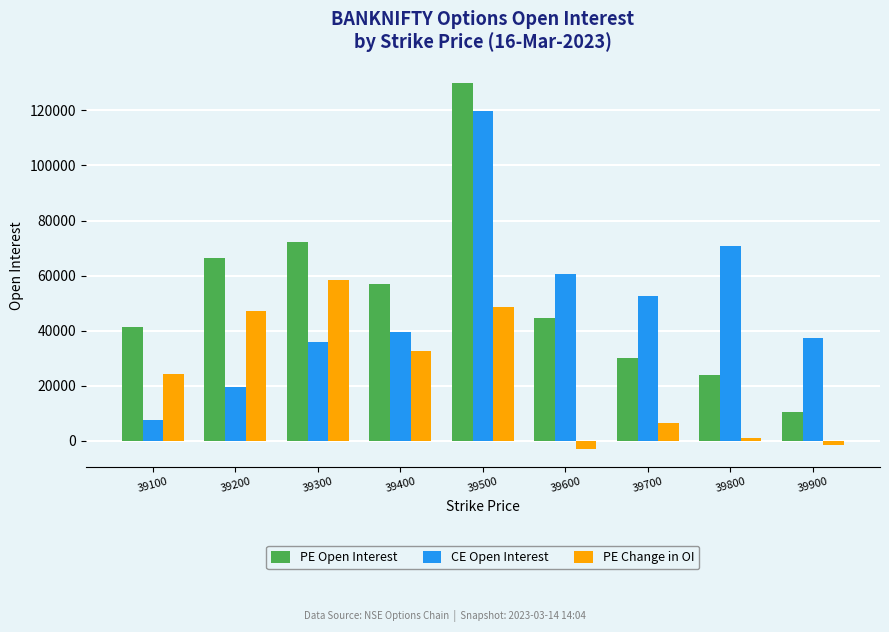

Where does the PE Open Interest series first go above 44623?

39200